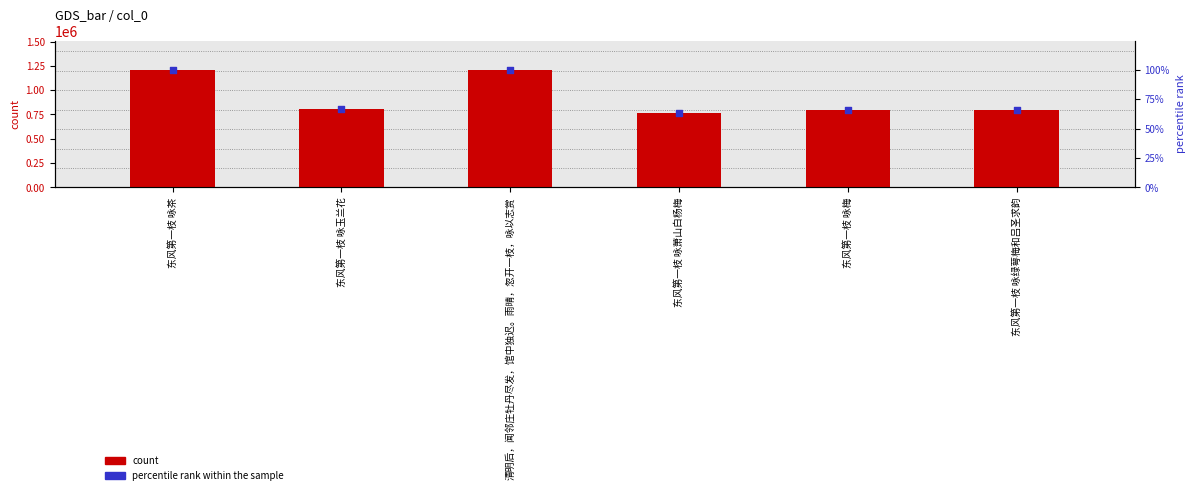

Is the value of count at 东风第一枝 咏玉兰花 greater than the value of percentile rank within the sample at 东风第一枝 咏绿萼梅和吕圣求韵?

Yes